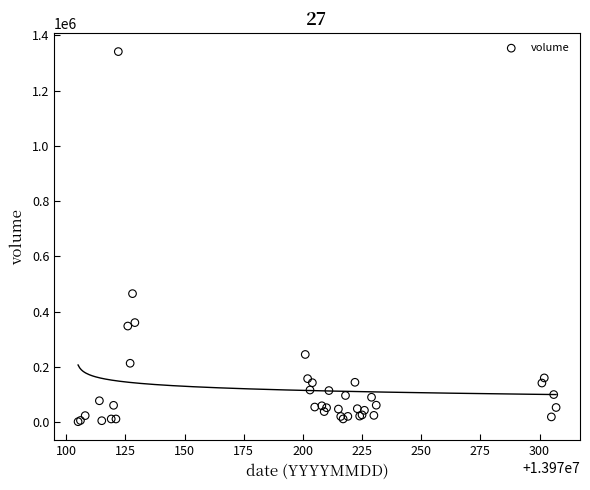

What Y value in the scatter plot is closest to 671494?

465132